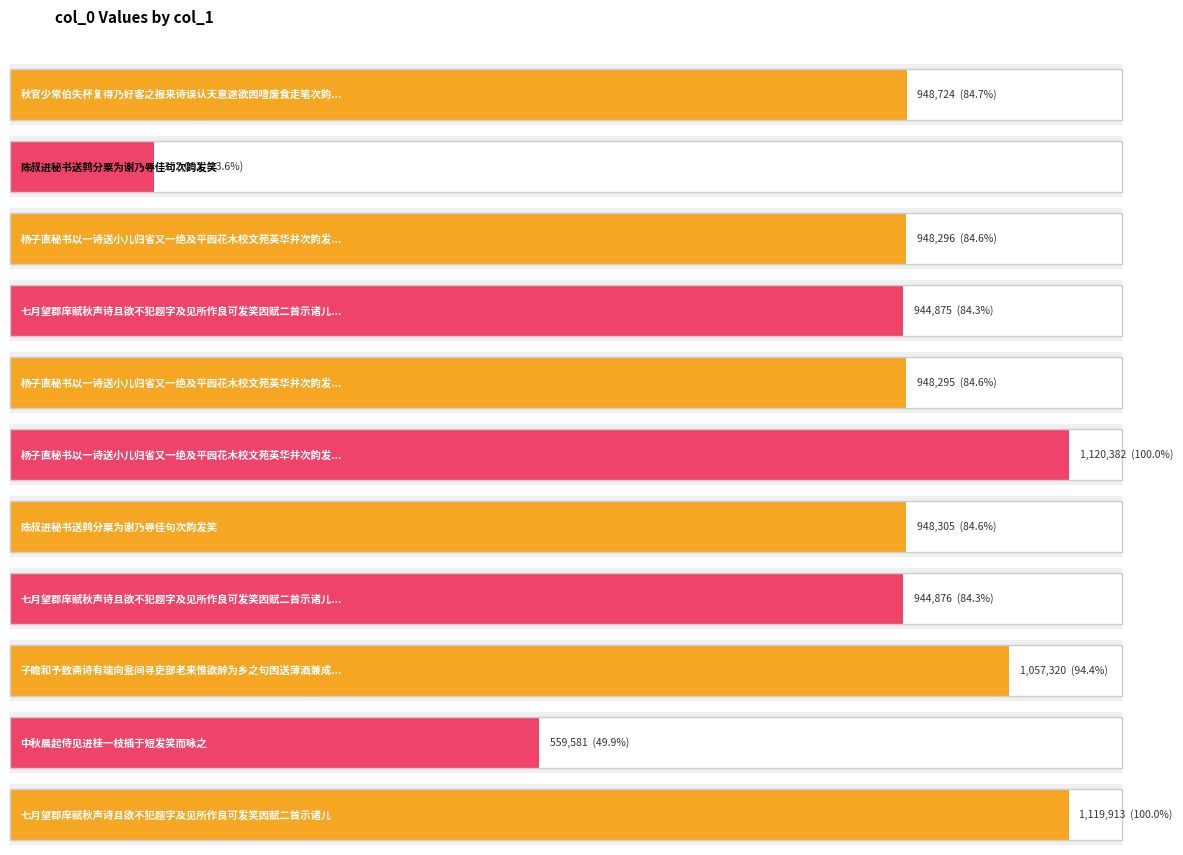

Reading left to right, extract all data points from this chart.

秋官少常伯失杯复得乃好客之报来诗误认天意遂欲因噎废食走笔次韵发笑=948724	陈叔进秘书送鹑分粟为谢乃辱佳句次韵发笑=152082	杨子直秘书以一诗送小儿归省又一绝及平园花木校文苑英华并次韵发笑 其二=948296	七月望郡庠赋秋声诗且欲不犯题字及见所作良可发笑因赋二首示诸儿 其一=944875	杨子直秘书以一诗送小儿归省又一绝及平园花木校文苑英华并次韵发笑 其一=948295	杨子直秘书以一诗送小儿归省又一绝及平园花木校文苑英华并次韵发笑=1120382	陈叔进秘书送鹑分粟为谢乃辱佳句次韵发笑=948305	七月望郡庠赋秋声诗且欲不犯题字及见所作良可发笑因赋二首示诸儿 其二=944876	子瞻和予致斋诗有端向瓮间寻吏部老来惟欲醉为乡之句因送薄酒兼成斐章冀发笑也=1057320	中秋晨起侍见进桂一枝插于短发笑而咏之=559581	七月望郡庠赋秋声诗且欲不犯题字及见所作良可发笑因赋二首示诸儿=1119913